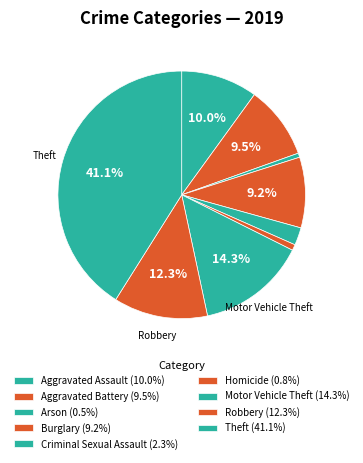

Approximately how many times larger is the value at Motor Vehicle Theft compared to Criminal Sexual Assault?

6.2